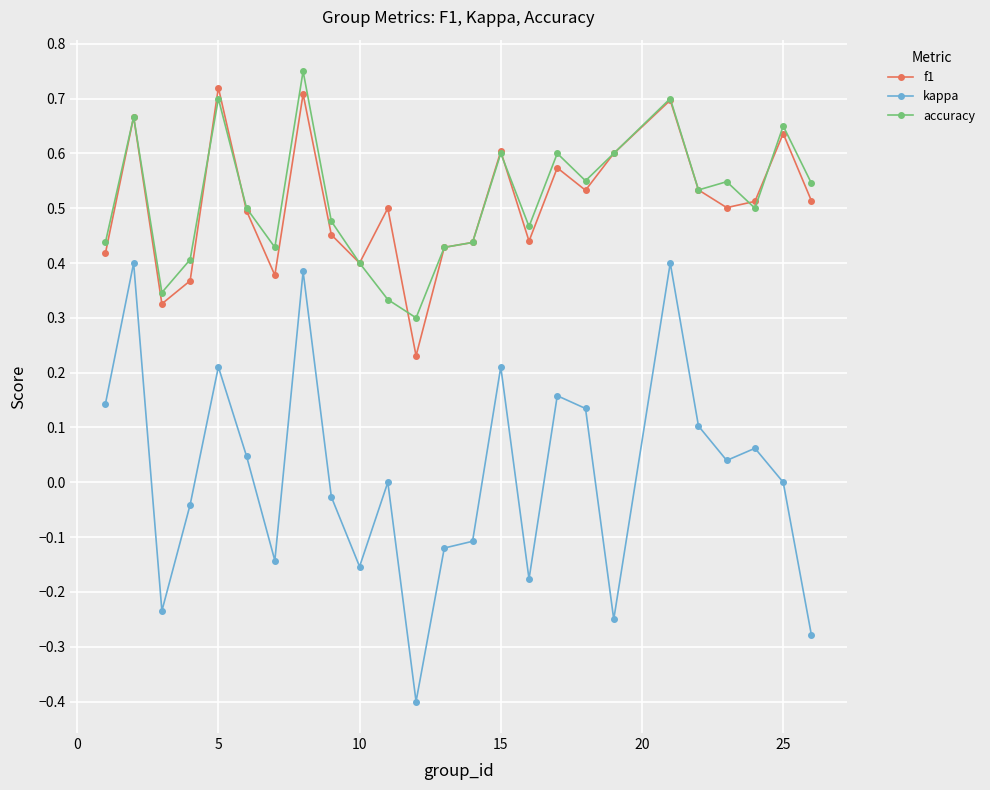

Which series has the largest range (max minus min)?

kappa